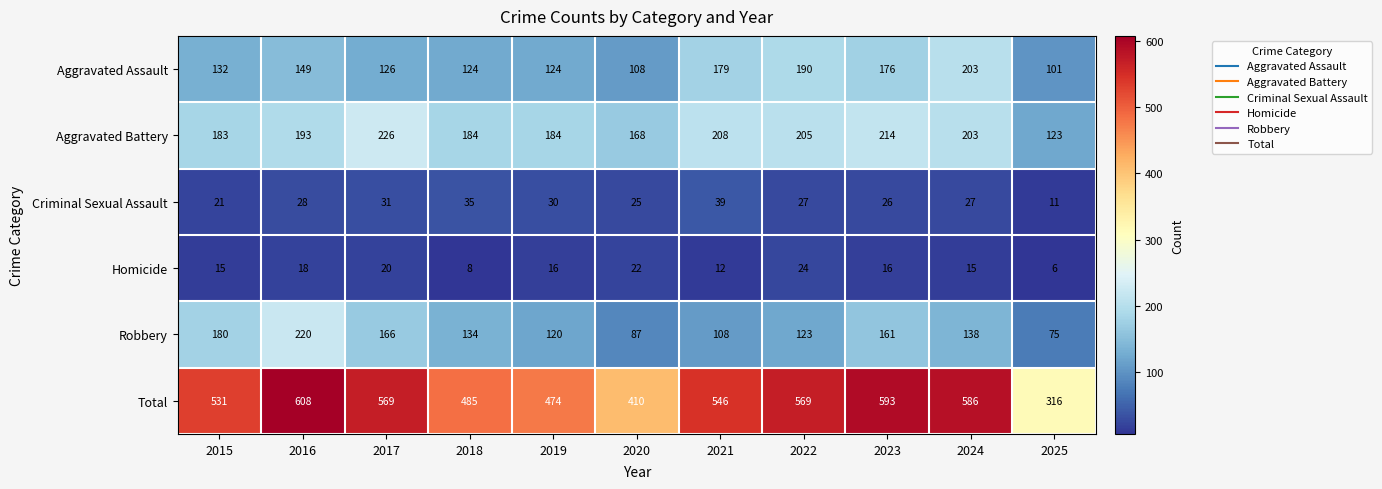

What value does the Robbery series have at 2018?

134